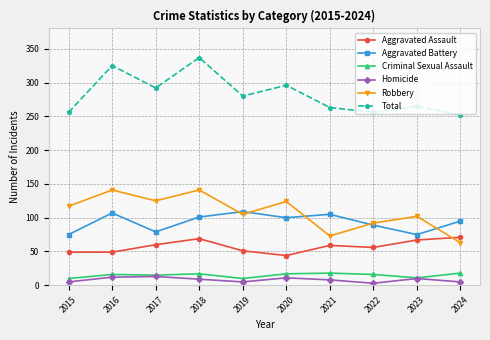

True or false: Homicide has more than 0 points higher than both neighbors.

True